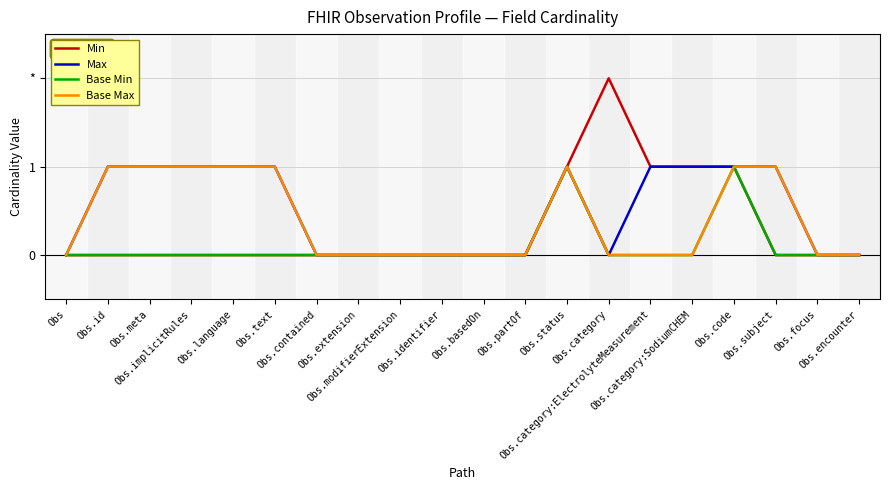

Where is the first local maximum for Base Min?

Obs.status